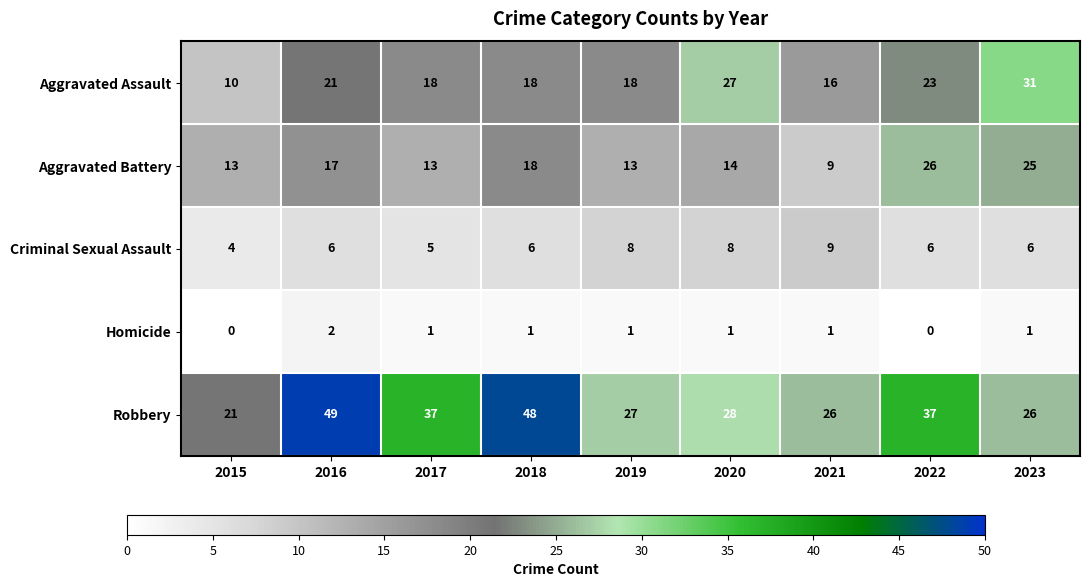

Which category has the lowest value in the Aggravated Battery series?

2021